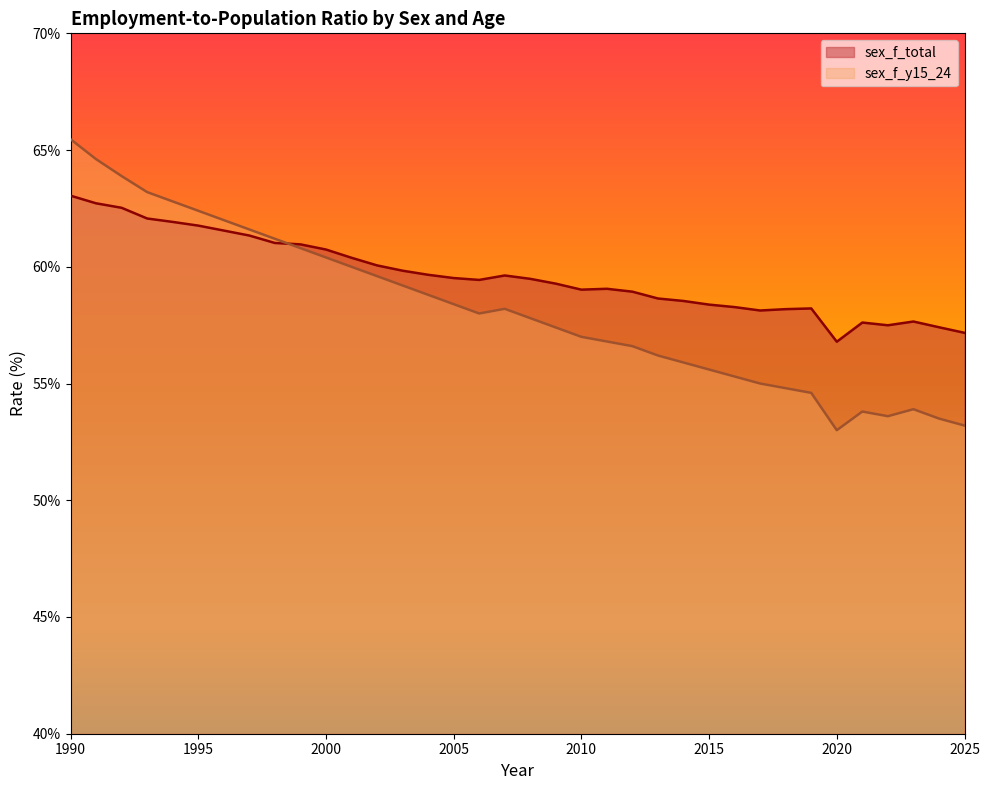

True or false: sex_f_y15_24 has a value of 84.7 at 2016.

False